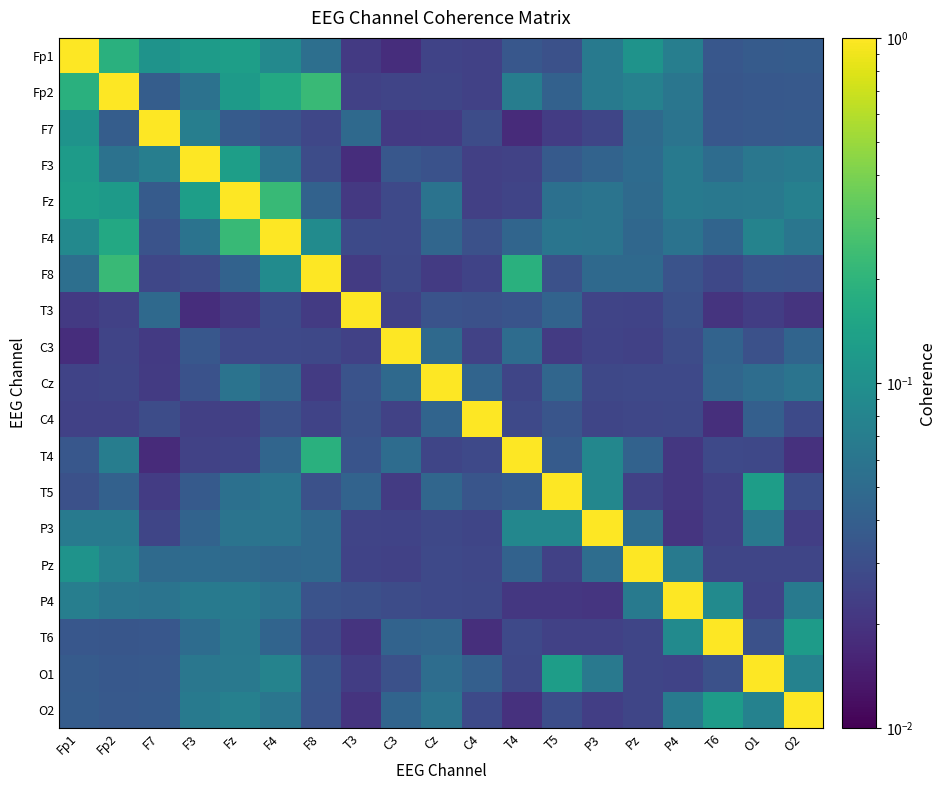

At how many categories does at least one series exceed 0?

19